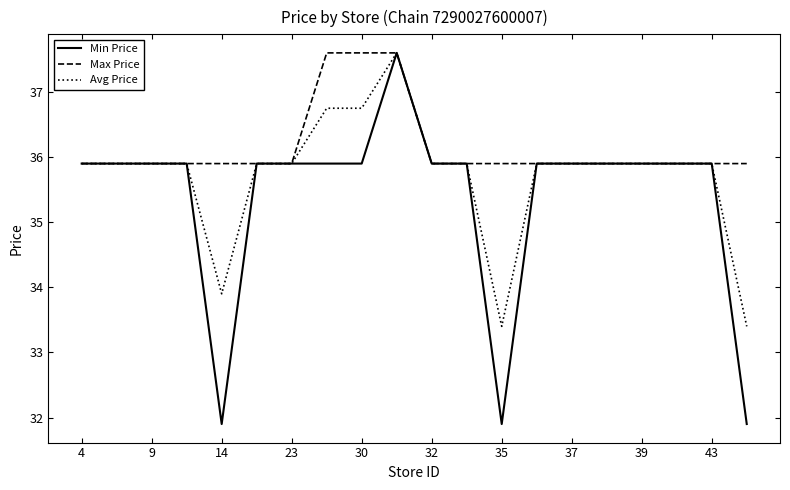

What is the highest value of the Avg Price series?

37.6